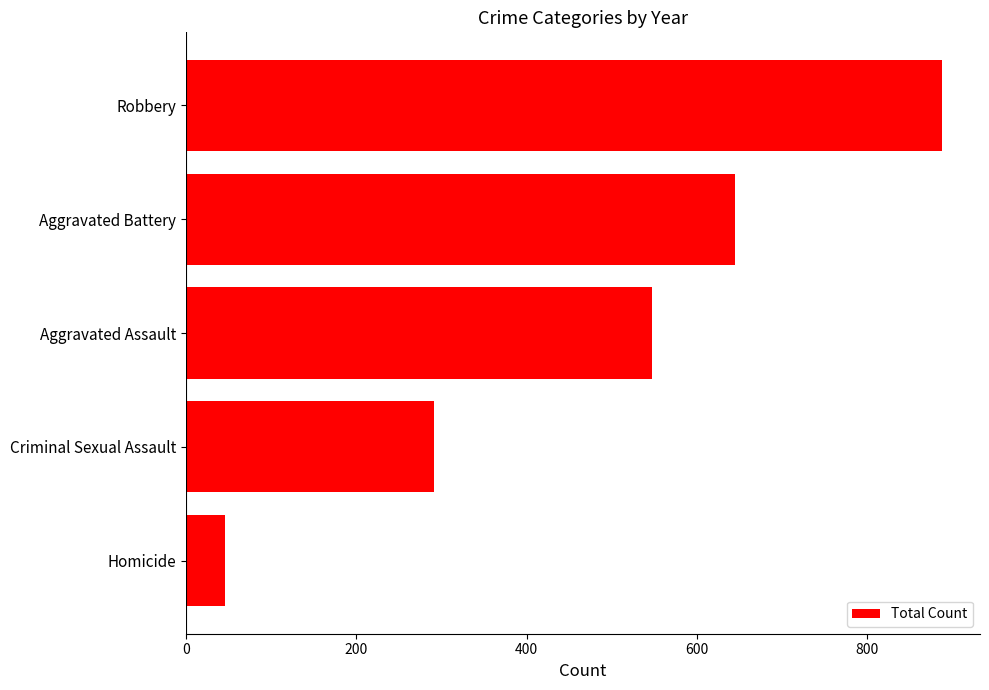

What is the greatest value displayed?

888